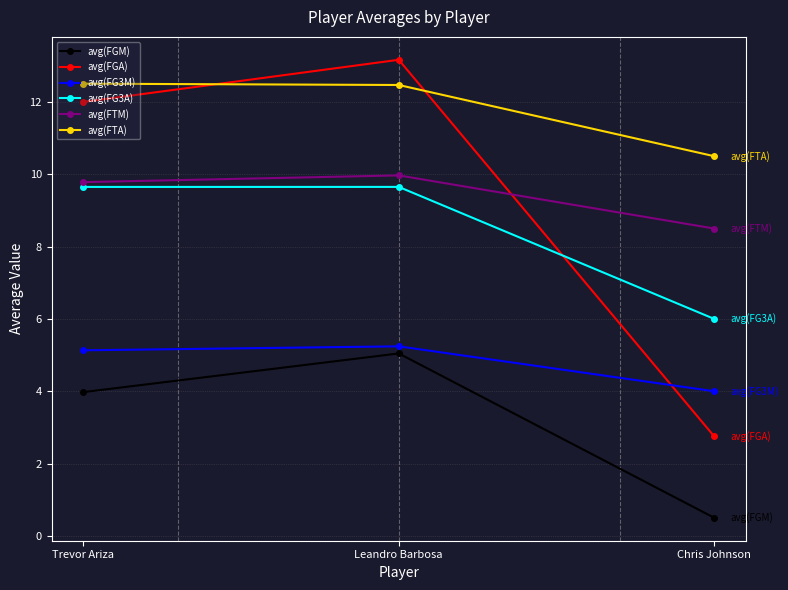

At which category does the chart reach its minimum across all series?

Chris Johnson